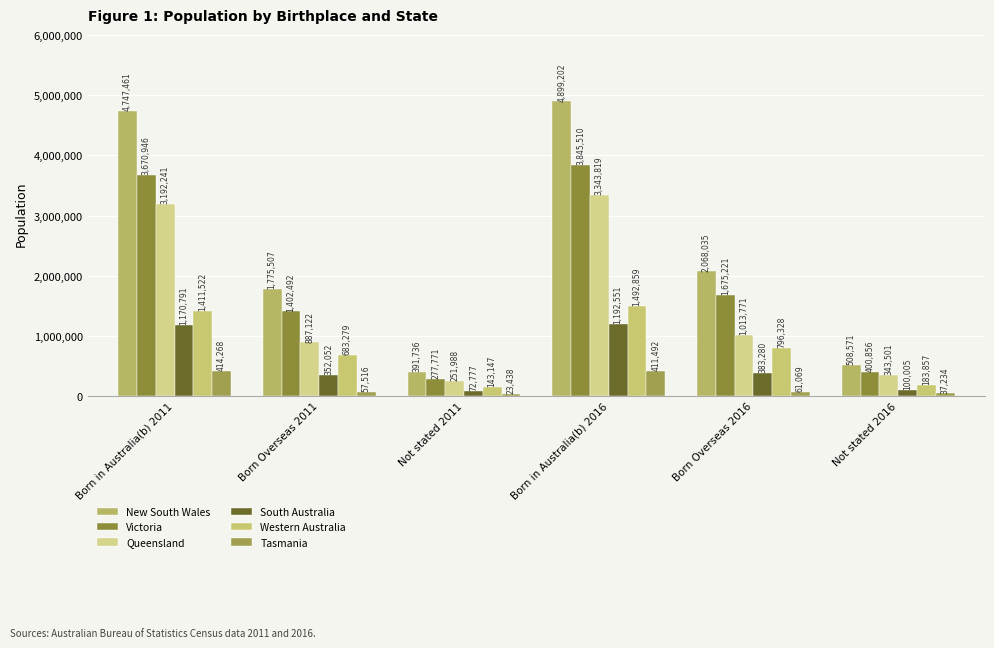

The value of Victoria at Born in Australia(b) 2016 is 3845510. True or false?

True